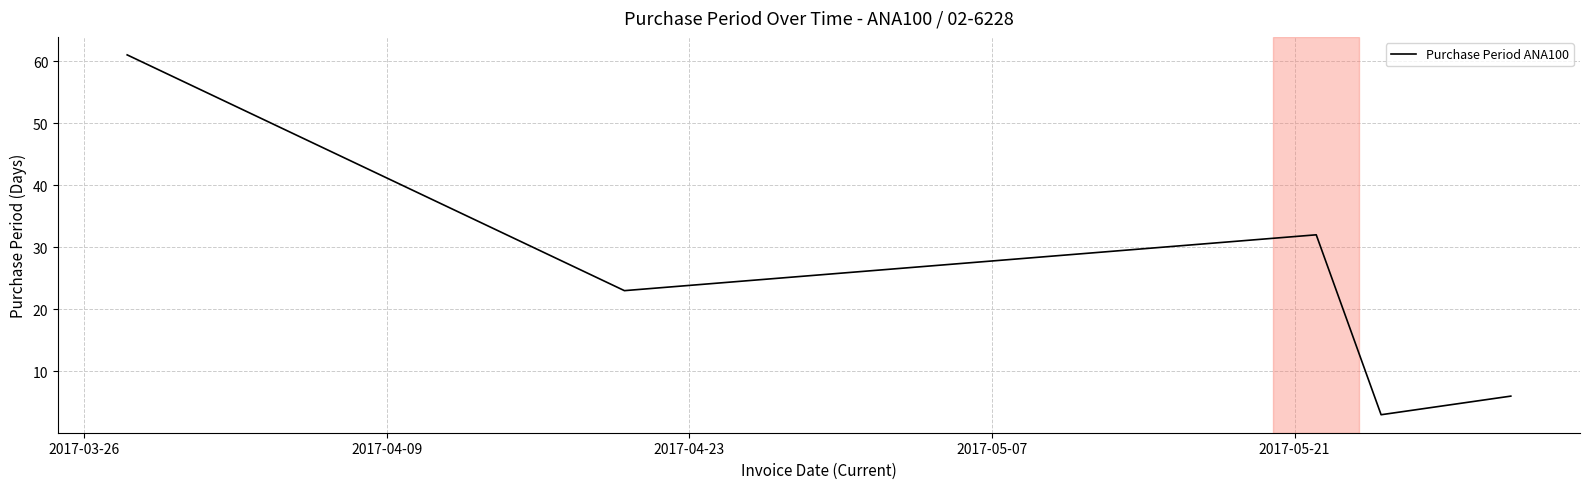

Reading left to right, list all the values displayed in this chart.

61	23	32	3	6